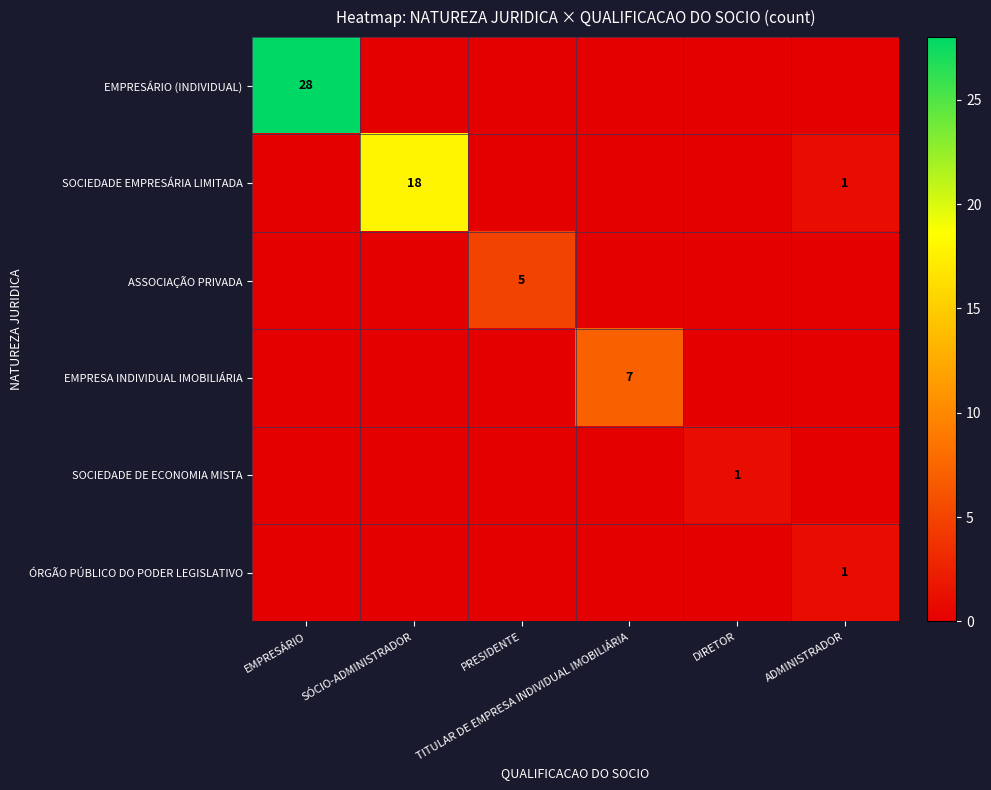

How many series are shown in this chart?

6